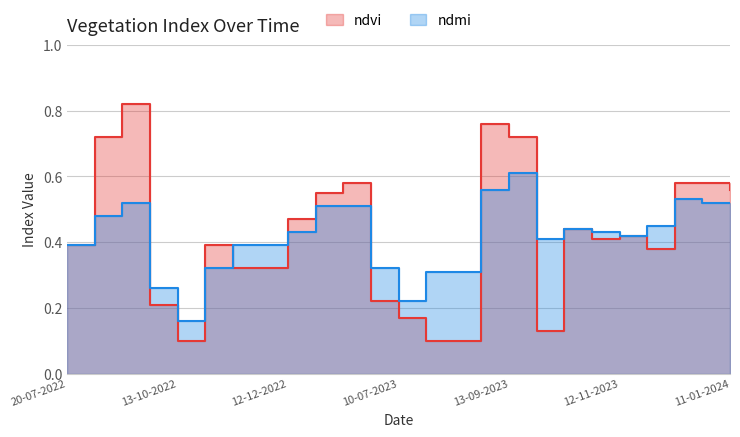

What is the label of the 21st point from the right?

13-10-2022